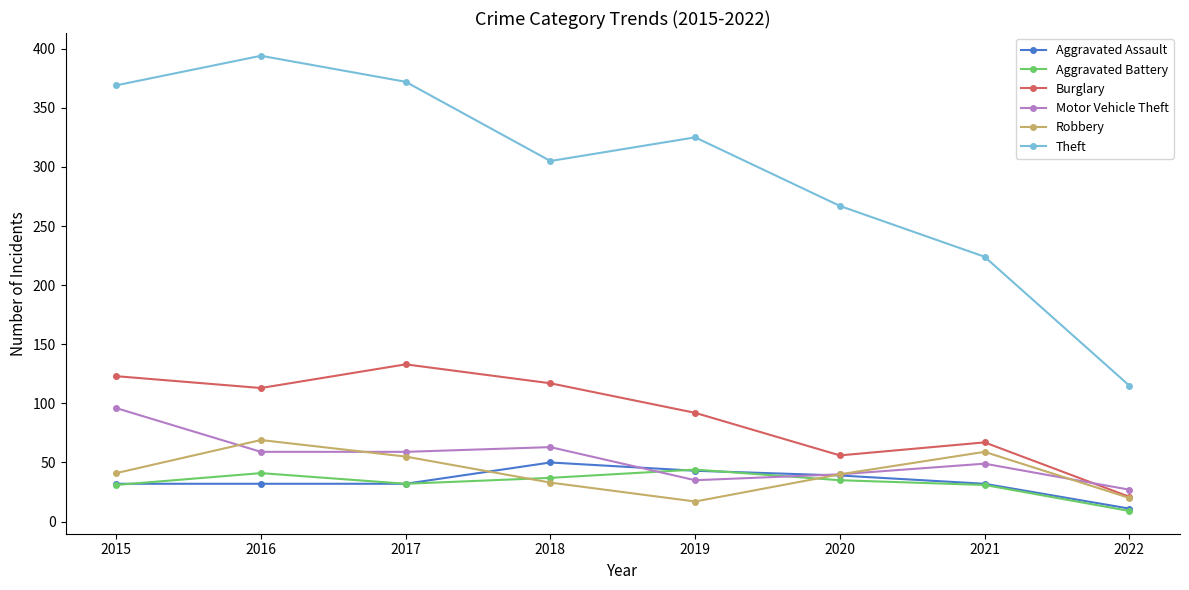

Which series has the largest range (max minus min)?

Theft